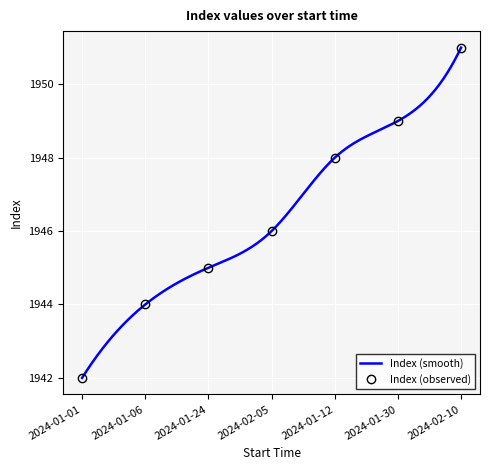

What is the label of the 4th point from the right?

2024-02-05